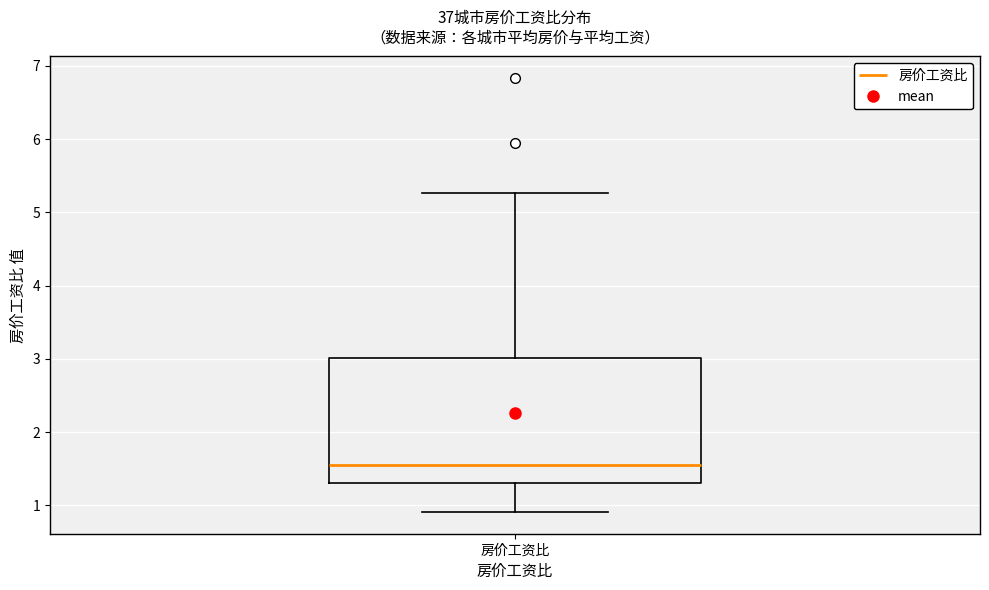

Where is the lower edge of the box for 房价工资比 on the y-axis? The values are not printed on the chart, so give them approximately, as read against the axis.

1.3